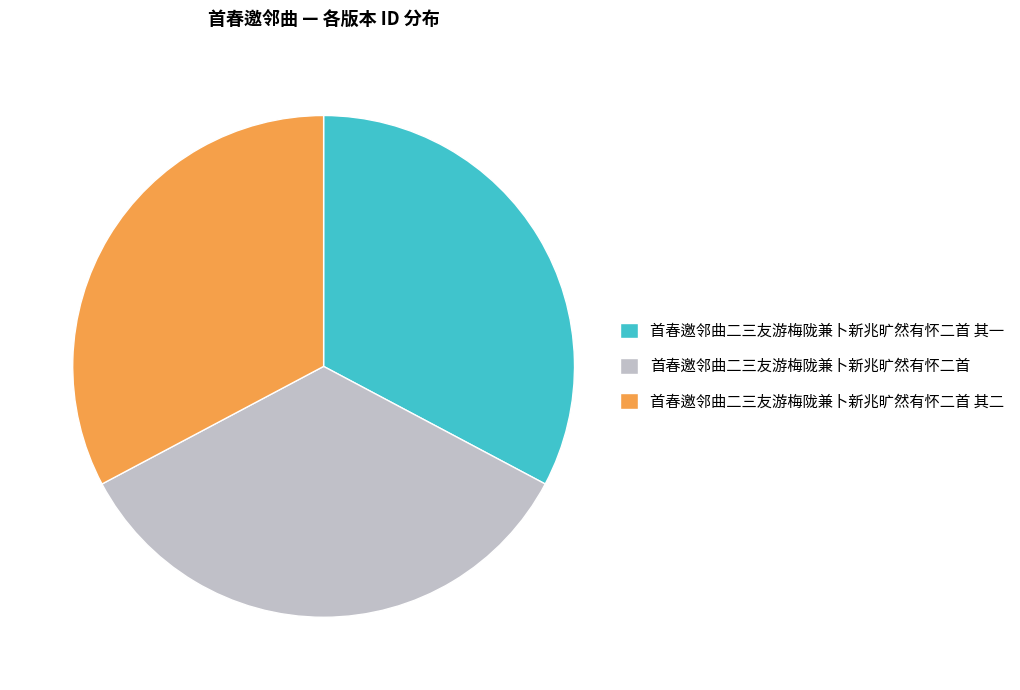

The 首春邀邻曲二三友游梅陇兼卜新兆旷然有怀二首 其二 slice represents 33% of the pie. True or false?

True